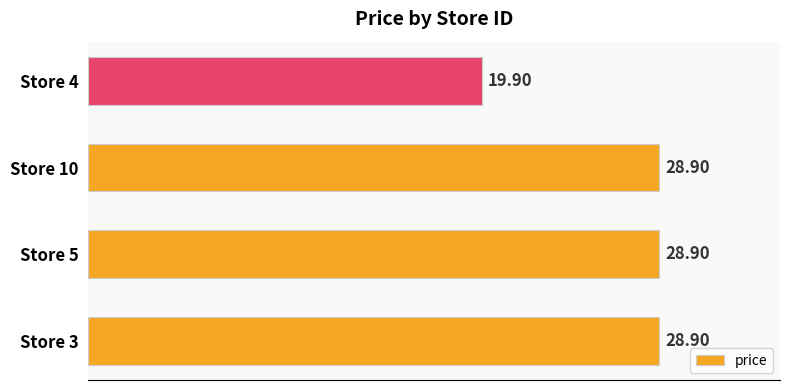

Which has a higher value, Store 4 or Store 10?

Store 10